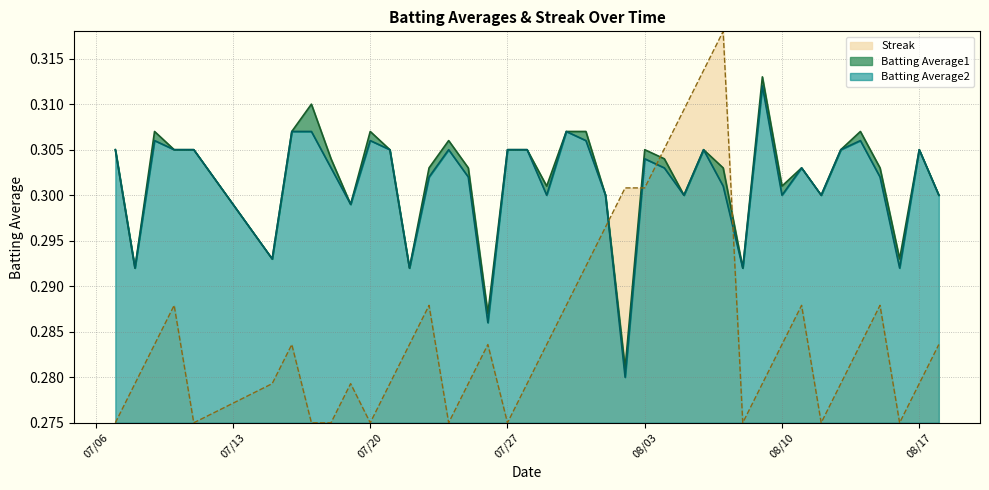

The value of Streak at 07/20 is 0.2. True or false?

False